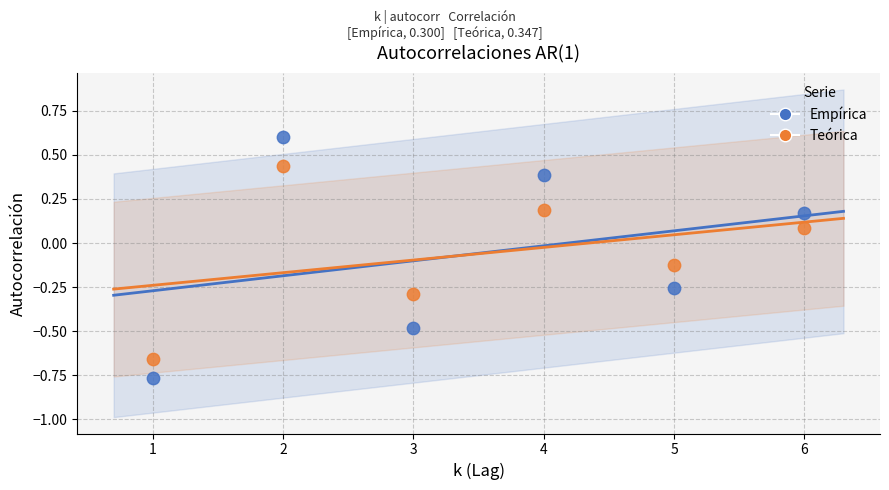

Which series contains the lowest Y value?

Empírica